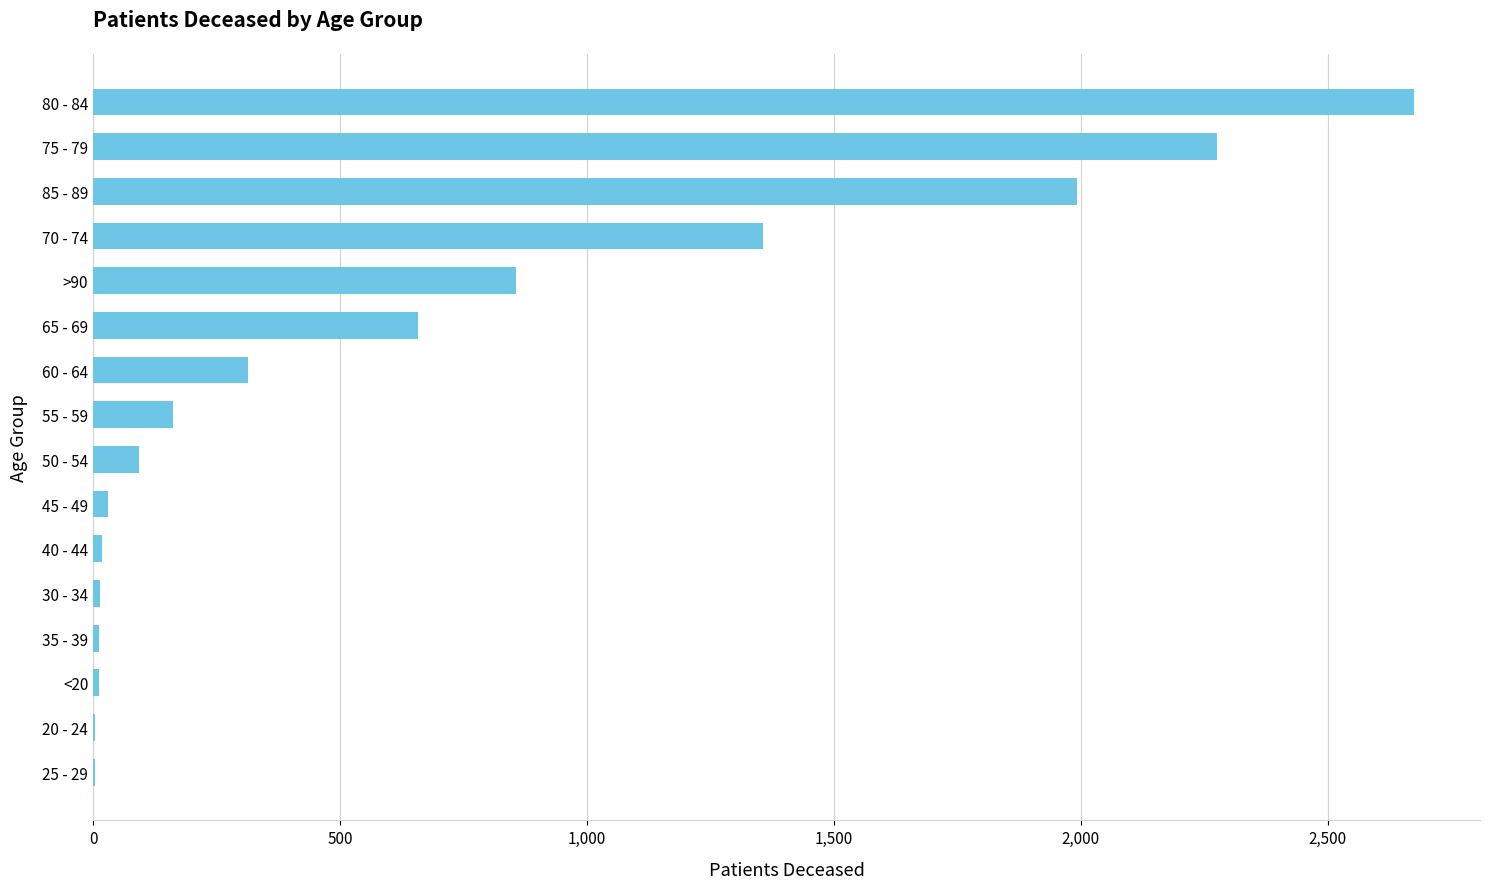

Between >90 and 65 - 69, which is larger?

>90